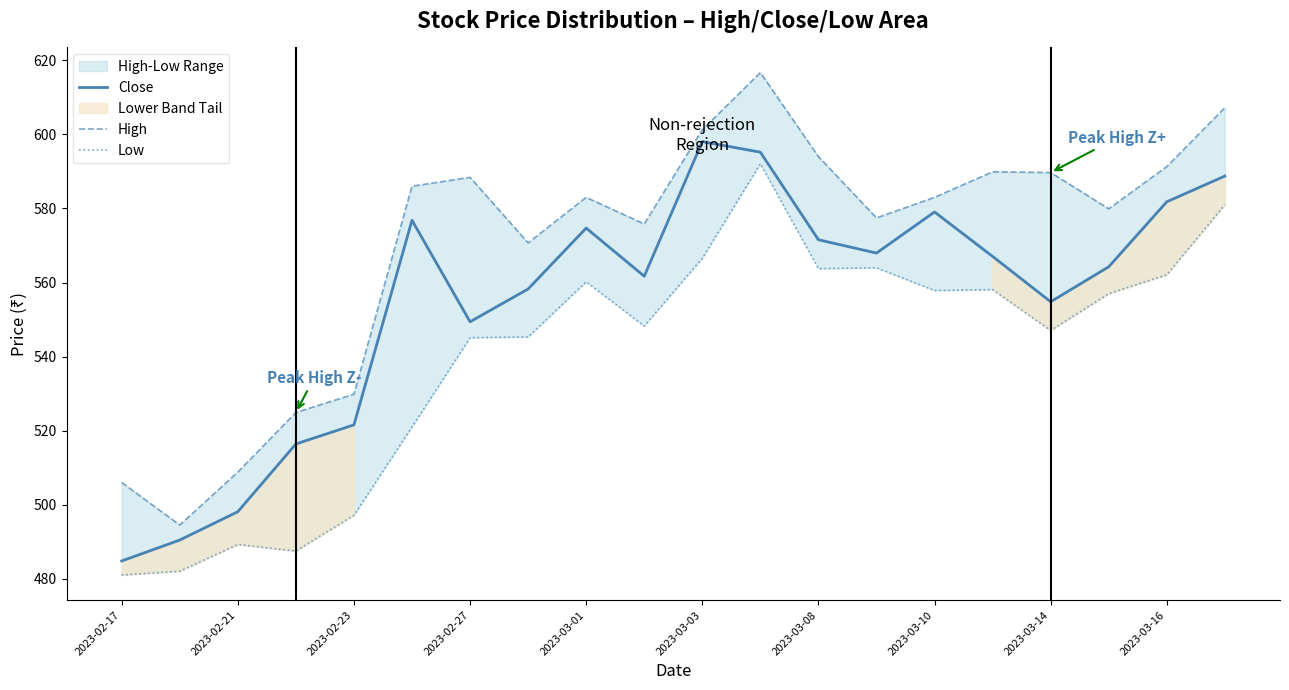

List the series in order of their peak value, lowest first.

Low, Close, High